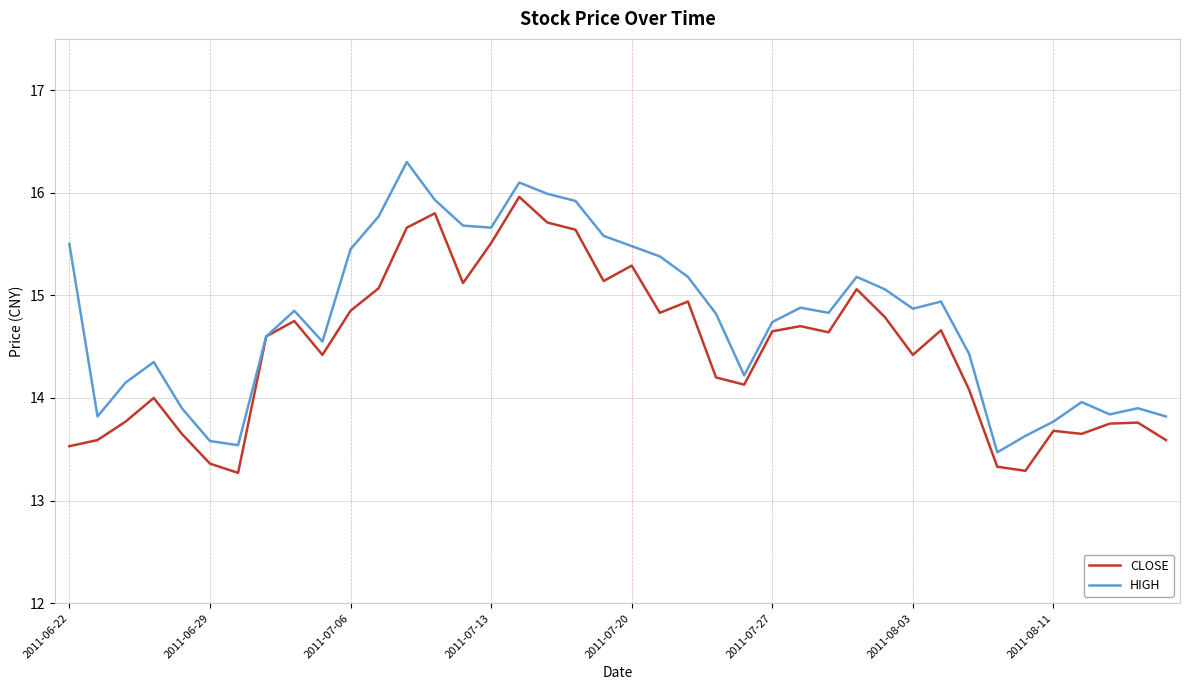

Which series has the largest total across all categories?

HIGH